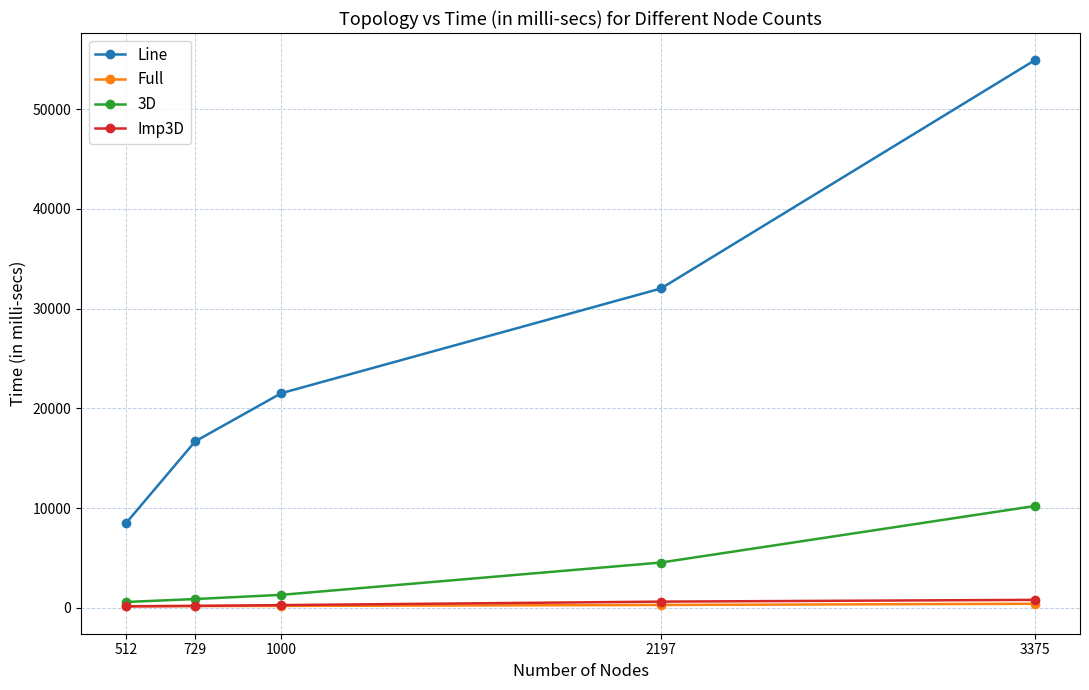

What is the total value across all series at 1000?

23285